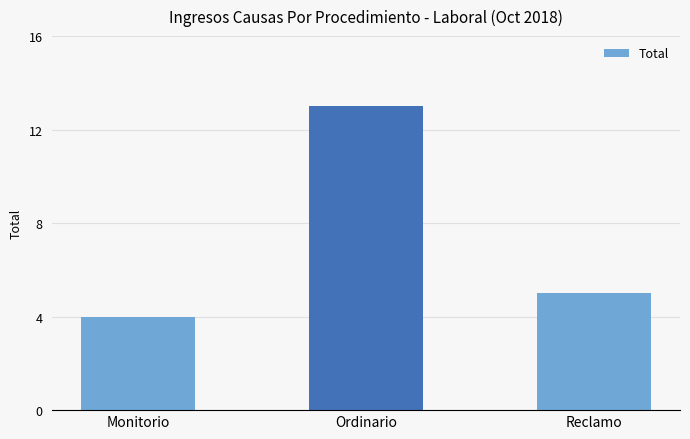

What is the label of the 1st bar from the right?

Reclamo